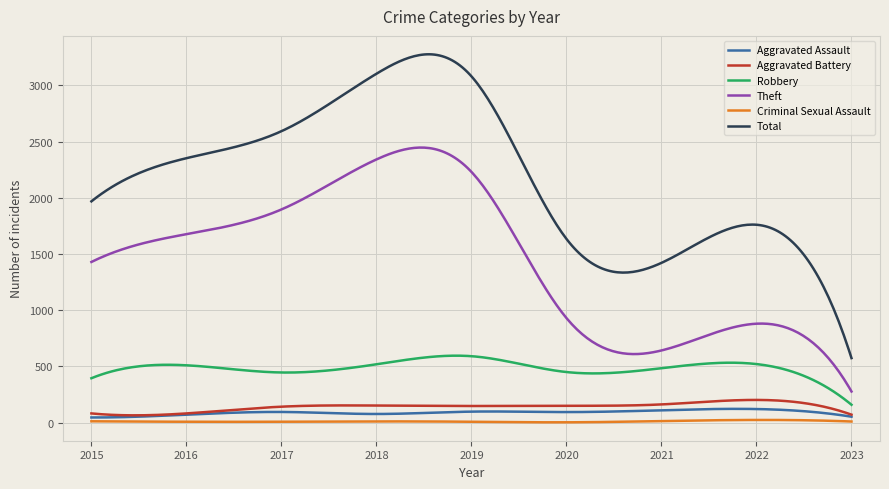

What are all the series names shown in the legend?

Aggravated Assault, Aggravated Battery, Robbery, Theft, Criminal Sexual Assault, Total